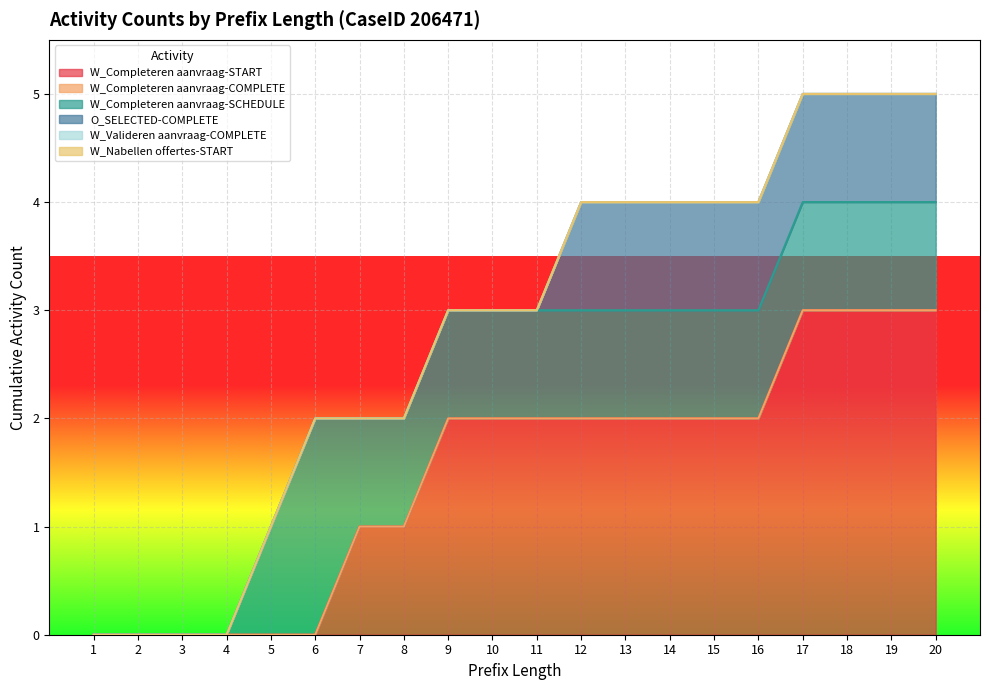

True or false: W_Nabellen offertes-START has more than 2 points higher than both neighbors.

False